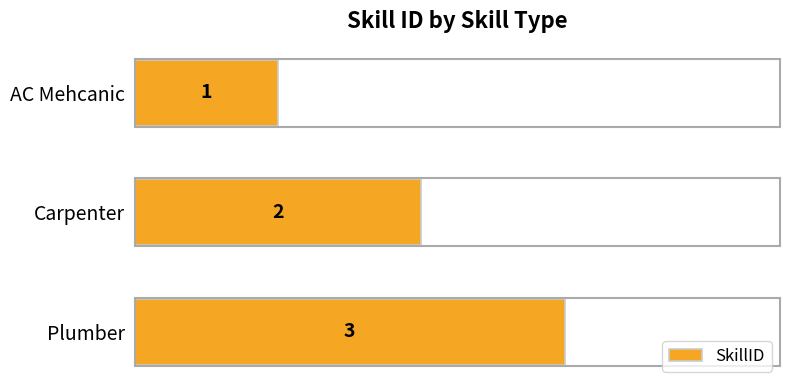

Where is the data nearest to the value 2?

Carpenter